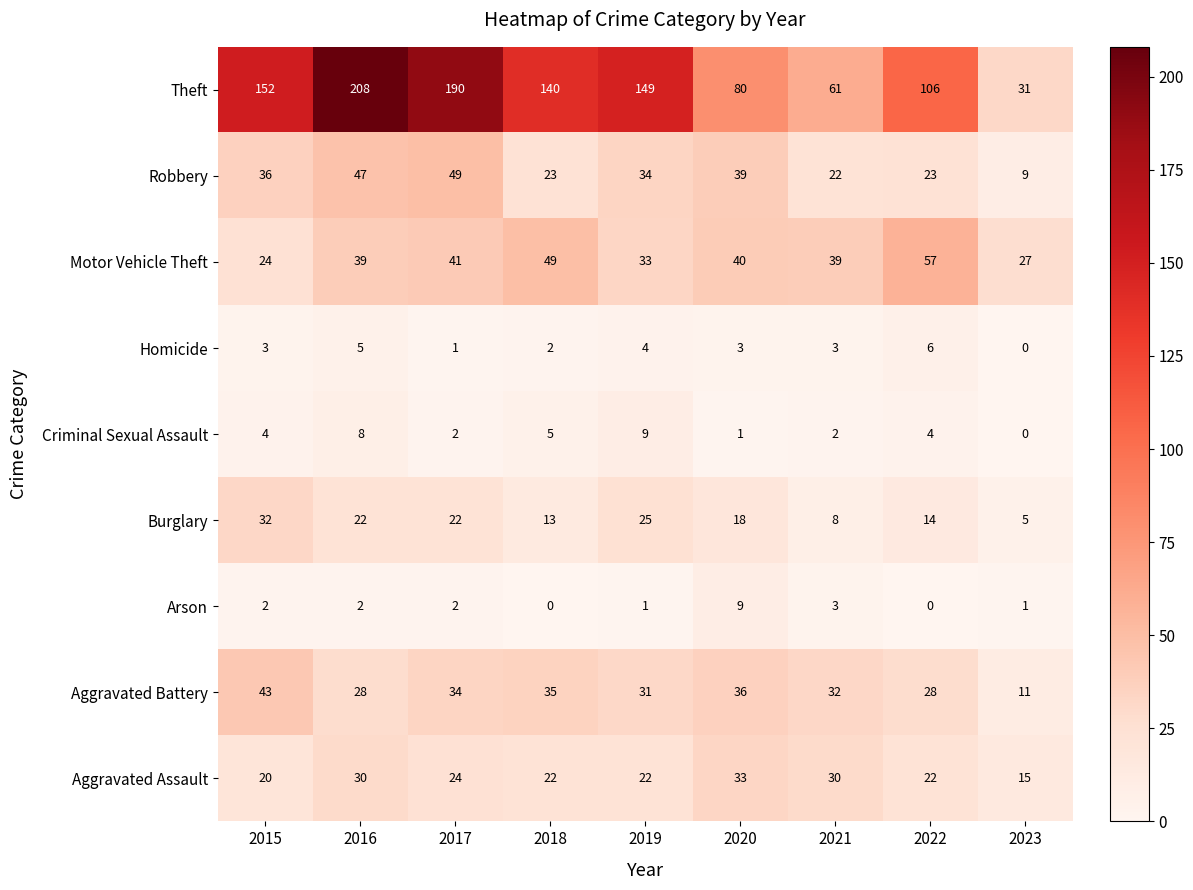

Which series changed the most between 2015 and 2022?

Theft